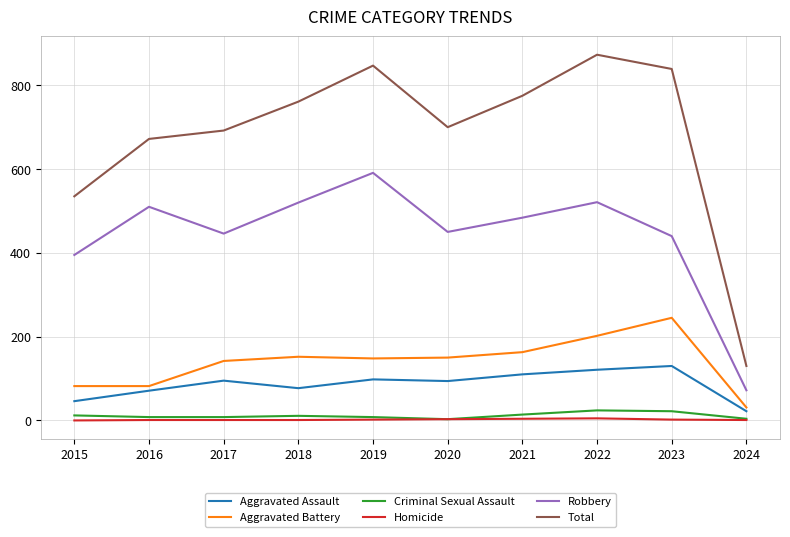

What is the total value across all series at 2024?

260